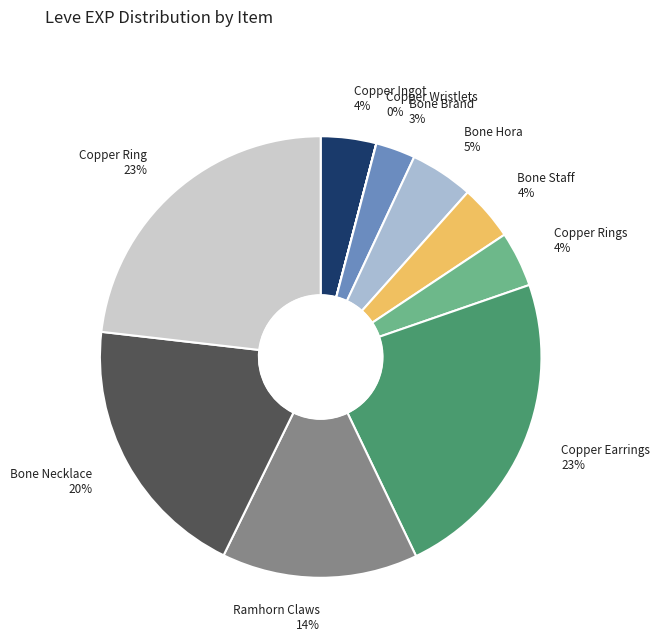

Combined, do Bone Necklace 20% and Copper Ingot 4% account for over 50%?

No